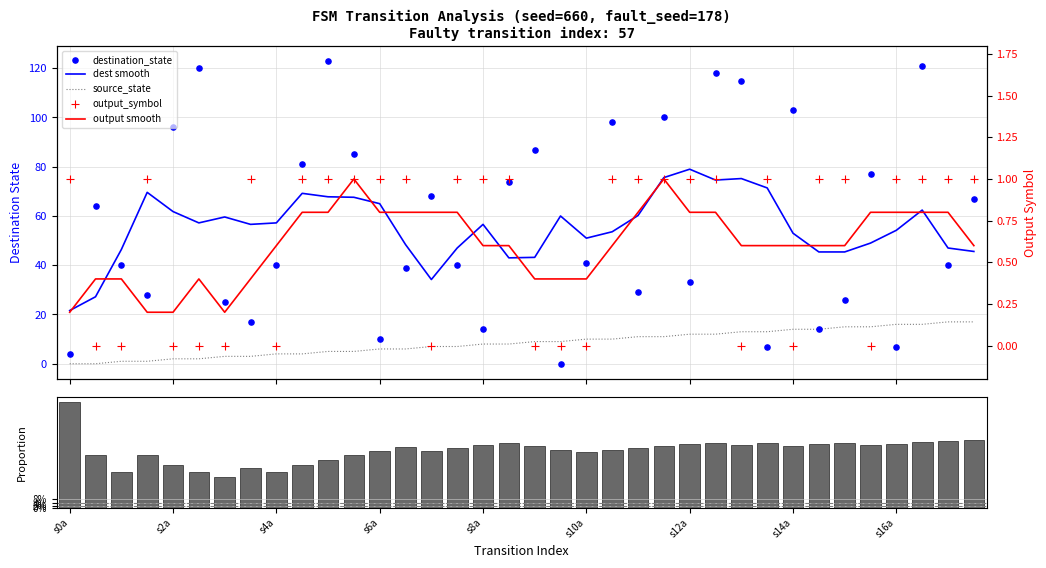

Is the value of source_state at 15 greater than the value of output smooth at 10?

Yes